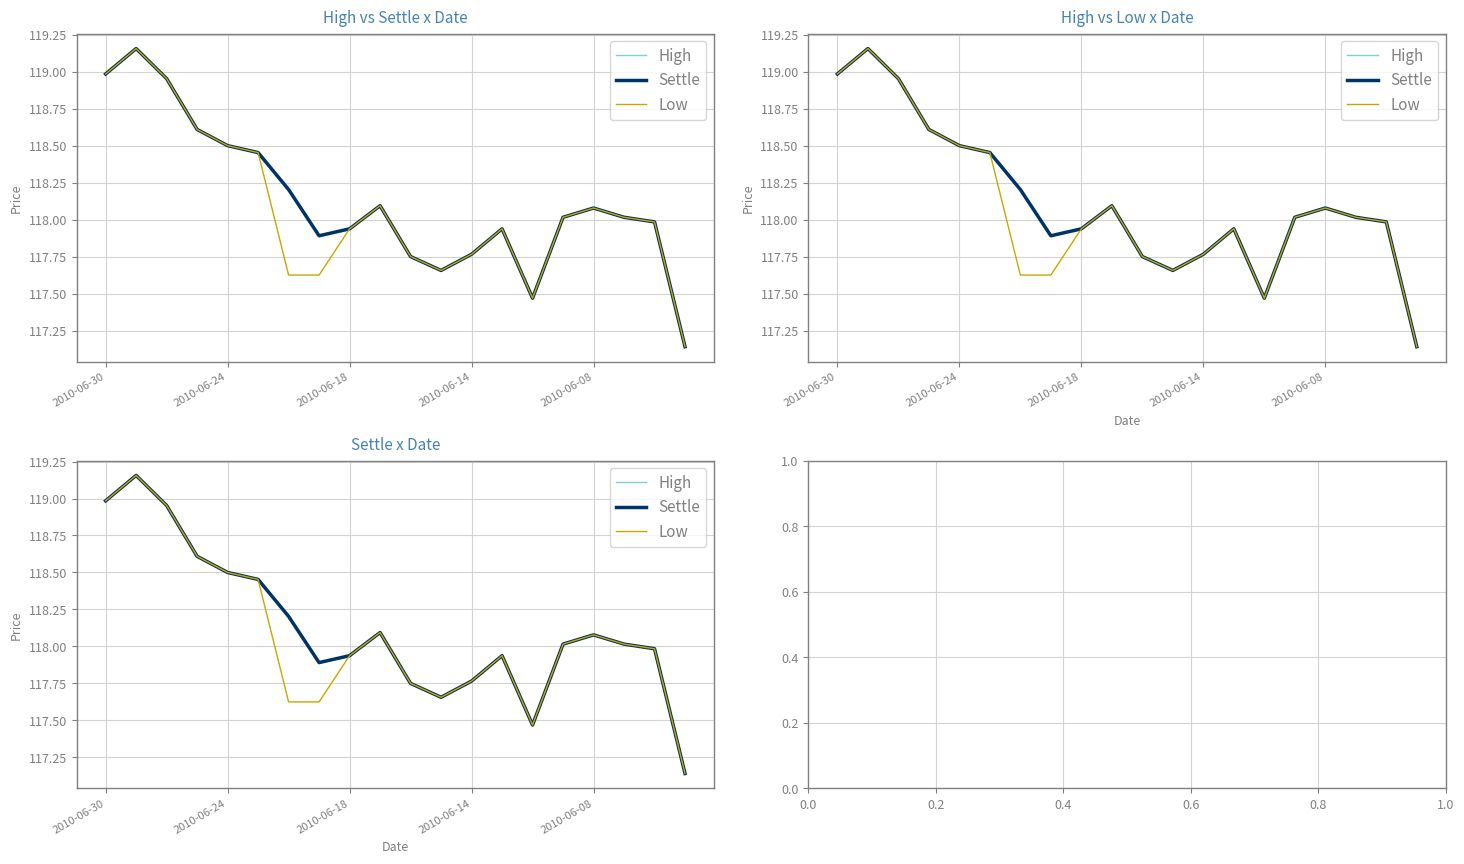

How many lines are shown in the chart?

3